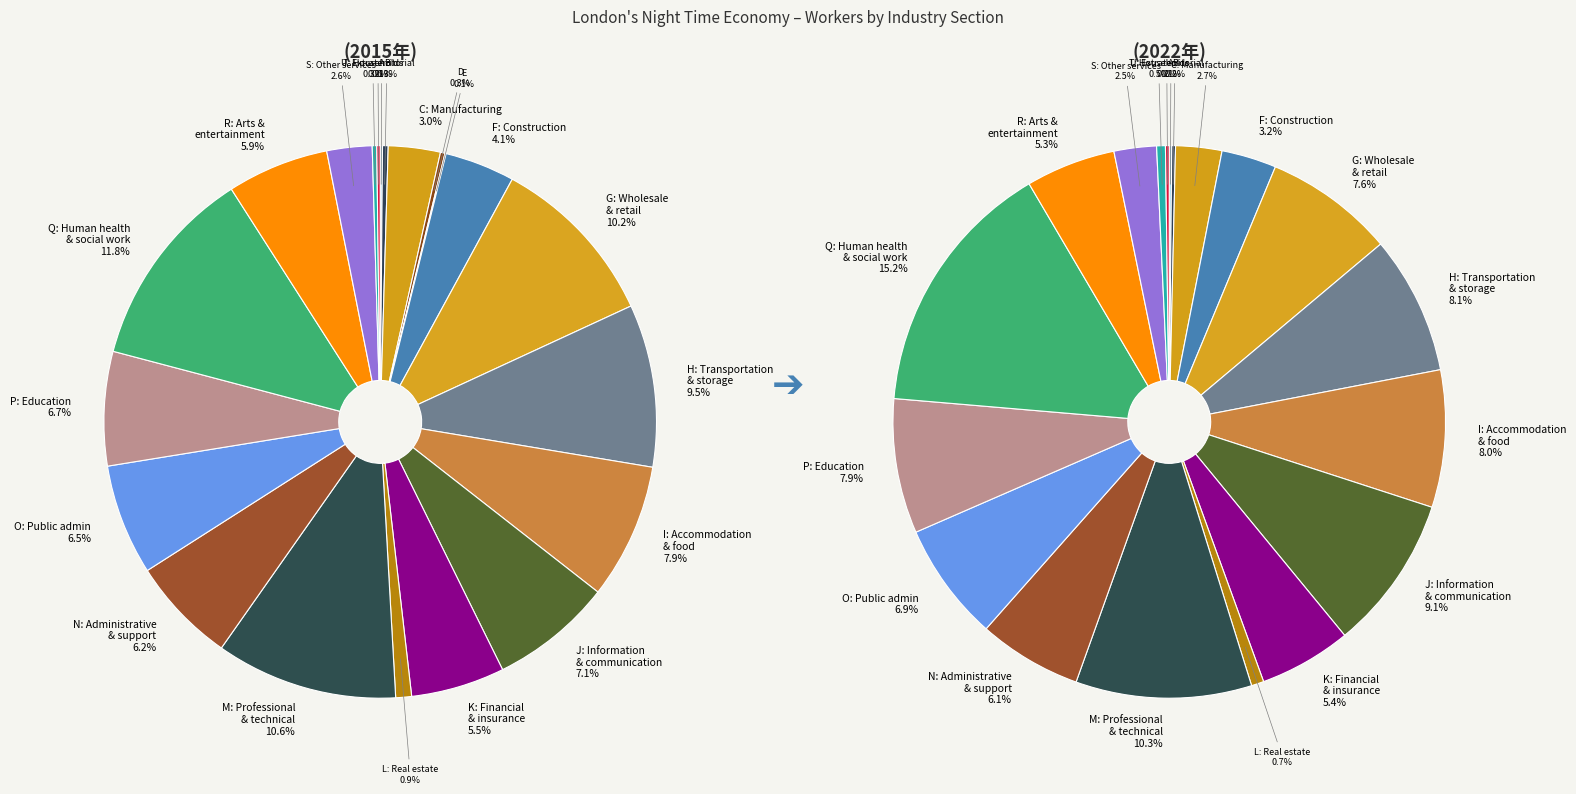

Is it true that 5 is 4% of the pie?

True